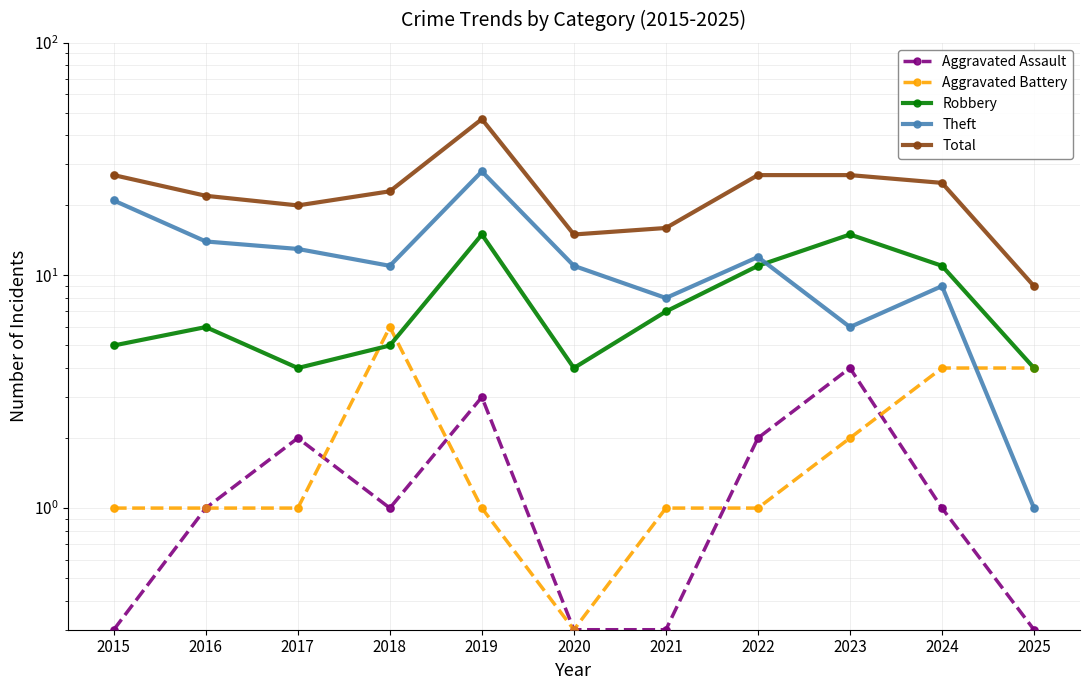

Which series has the largest total across all categories?

Total